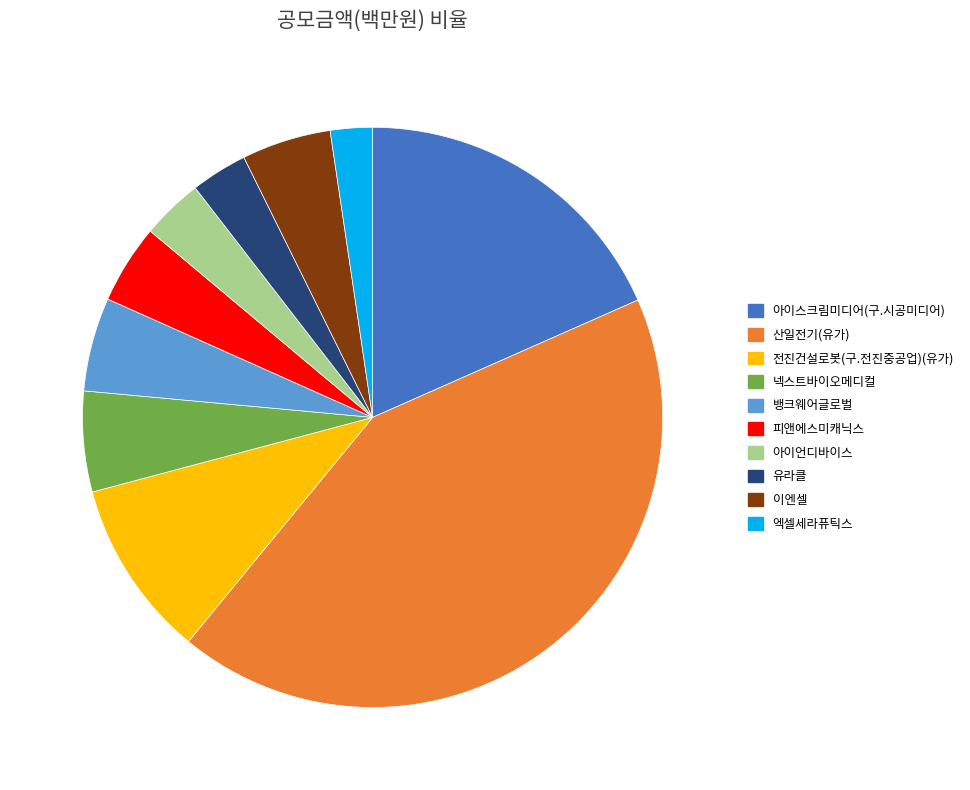

Does 아이언디바이스 represent more than half of the total?

No